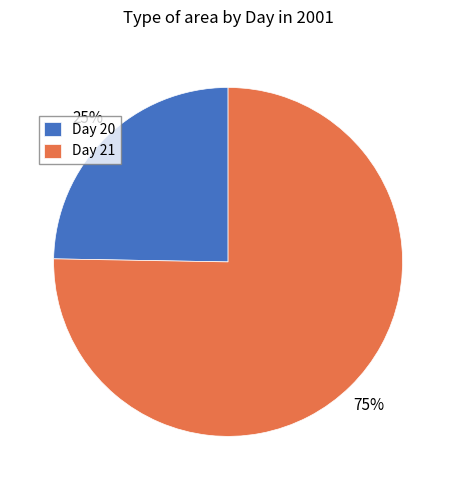

Is it true that Day 21 is 75% of the pie?

True